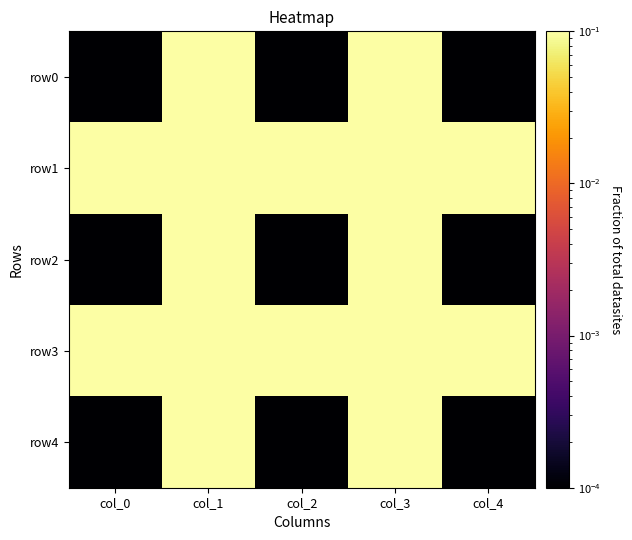

What is the total value across all series at col_2?

2.0